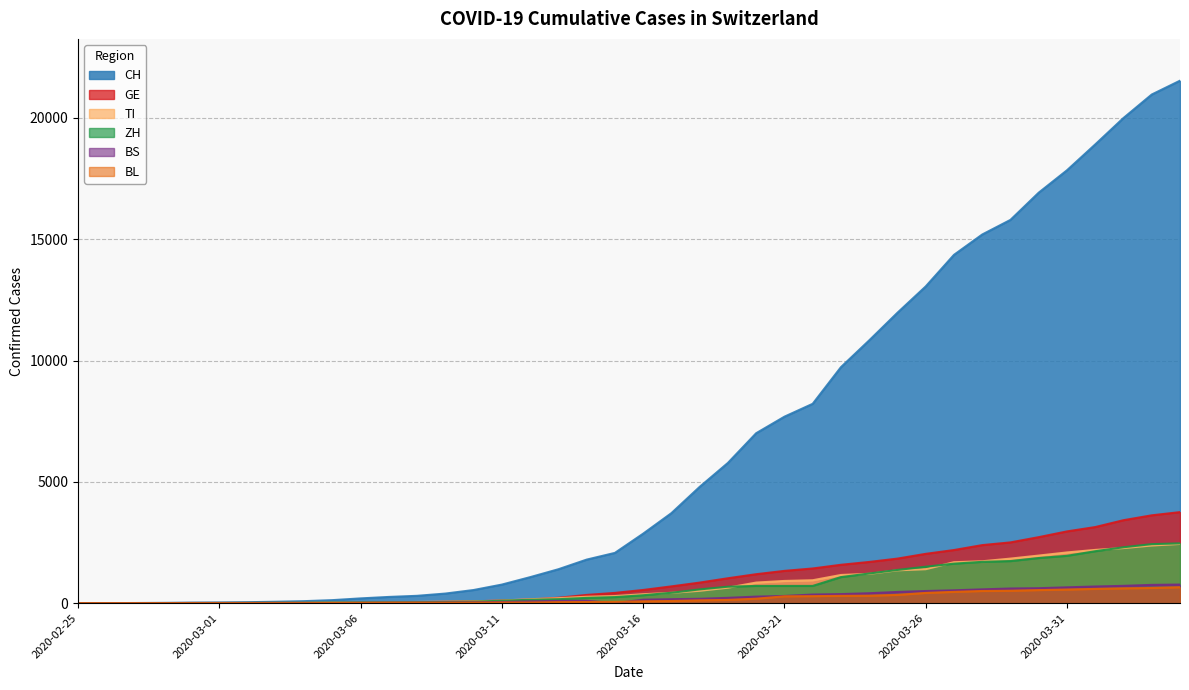

What is the difference between the second highest and second lowest values in the BL series?

625